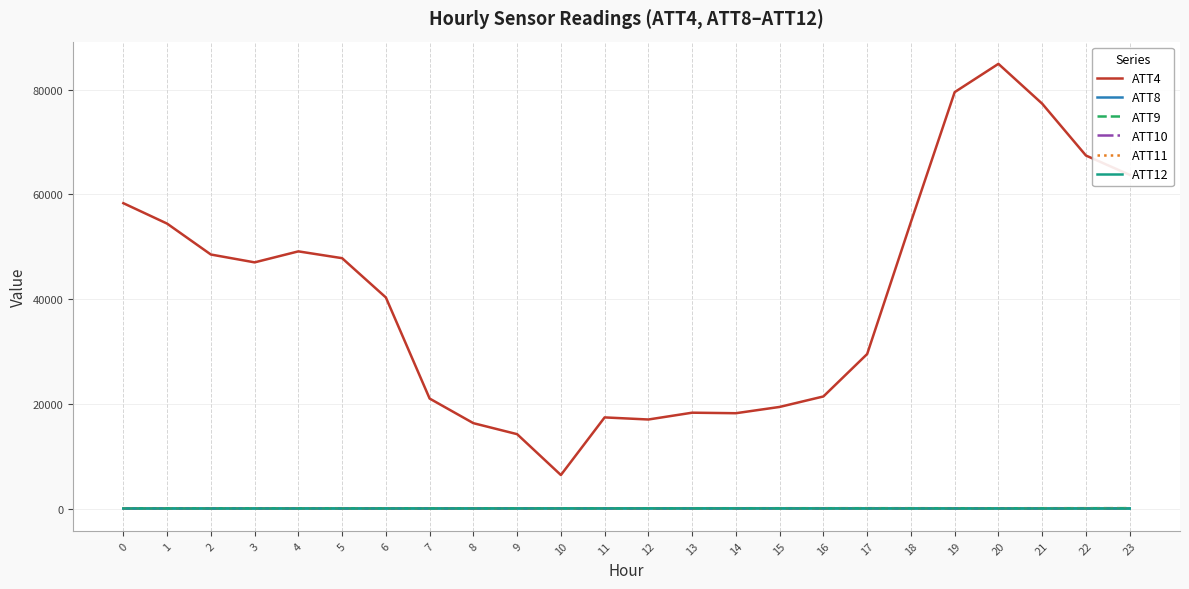

What is the difference between the maximum and minimum values in the ATT10 series?

44.1